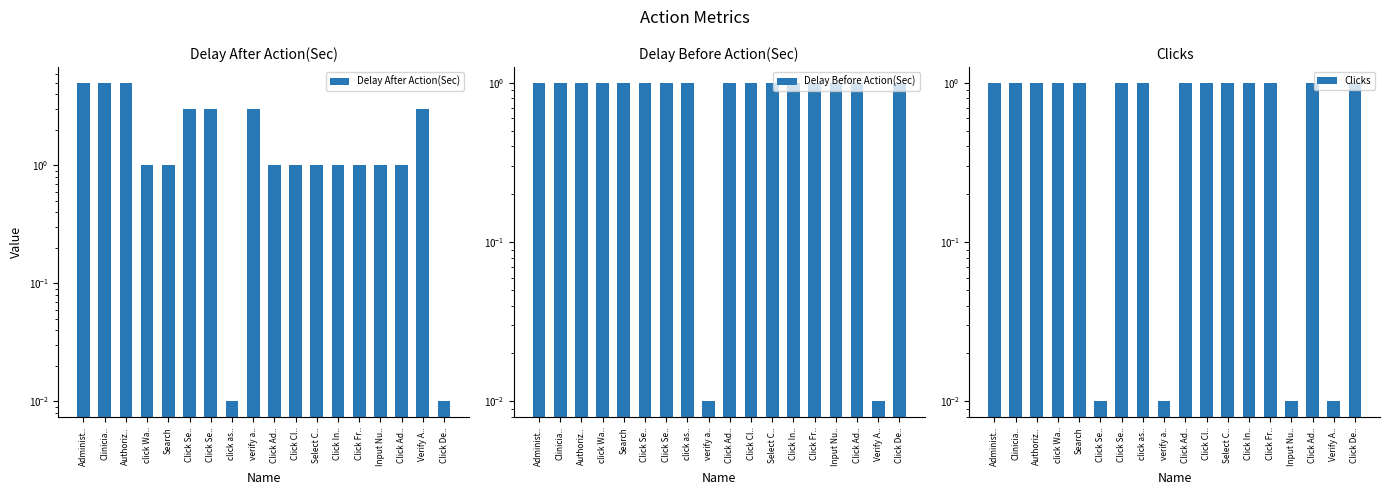

What are all the series names shown in the legend?

Delay After Action(Sec), Delay Before Action(Sec), Clicks